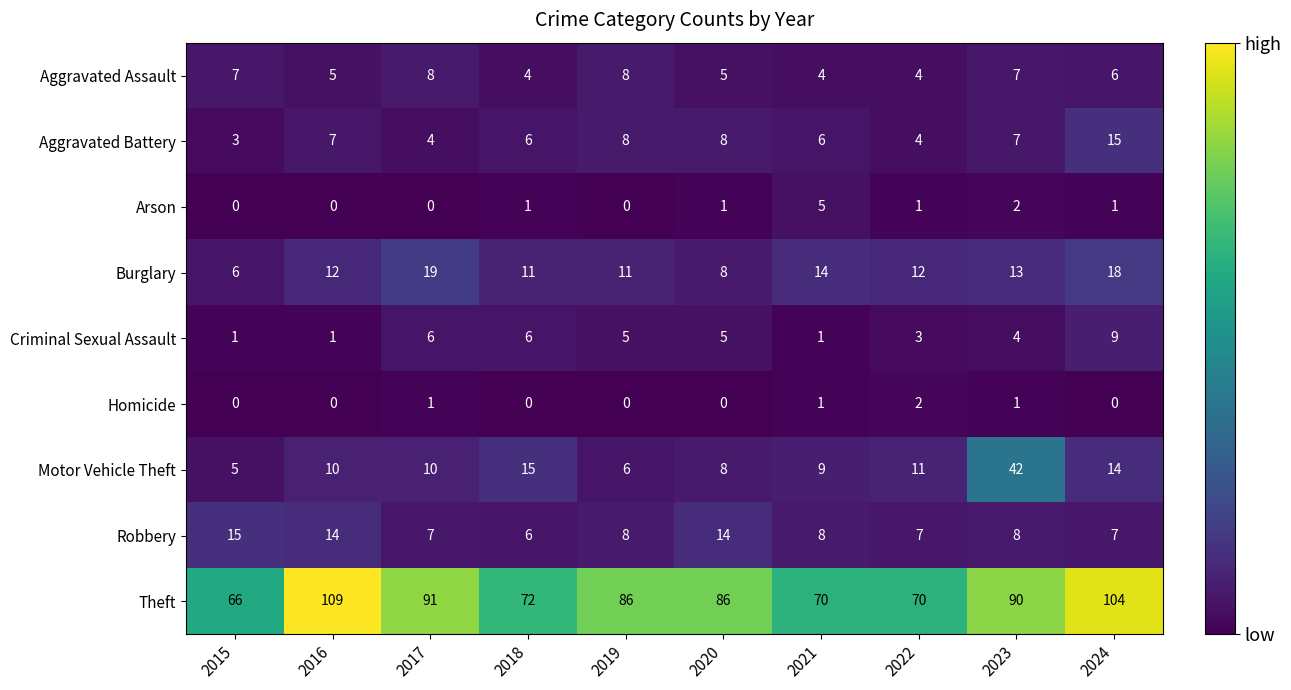

Which label corresponds to the largest value in the chart?

2016